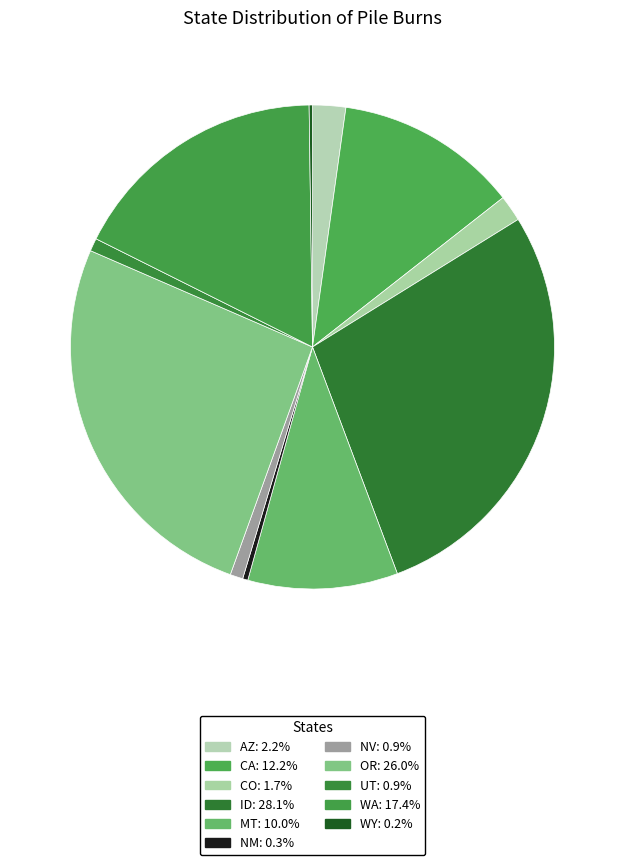

Does NV represent more than half of the total?

No